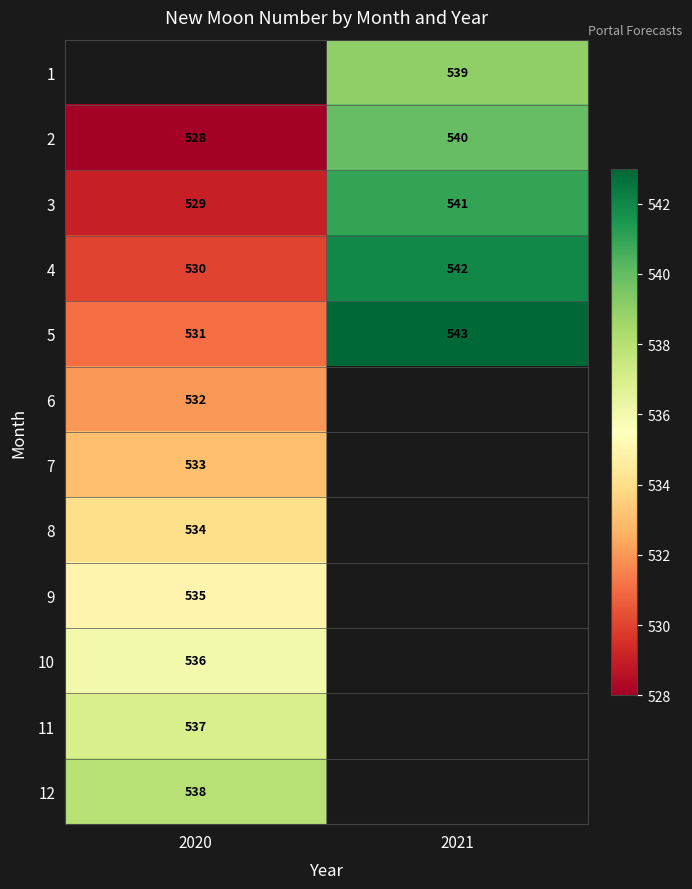

What is the sum of the 4 values at 2021 and 2020?

1072